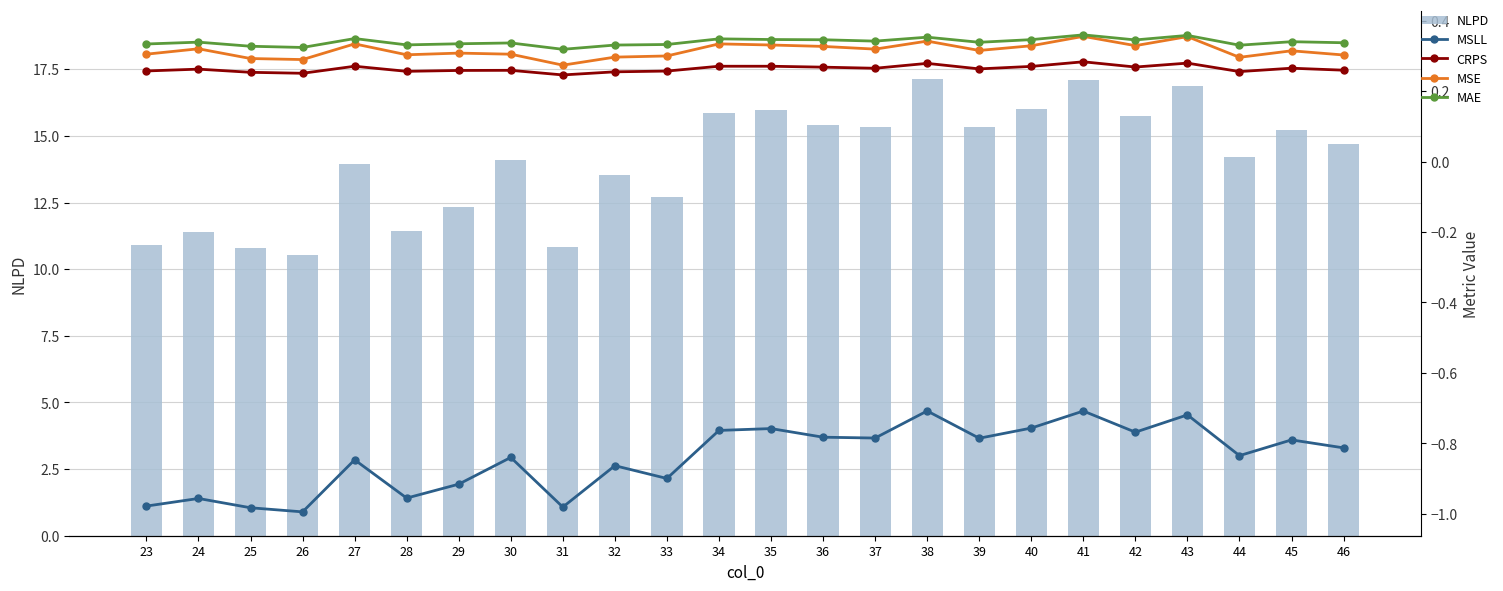

What is the value of the MSLL bar at the 17th from the left?

-0.8